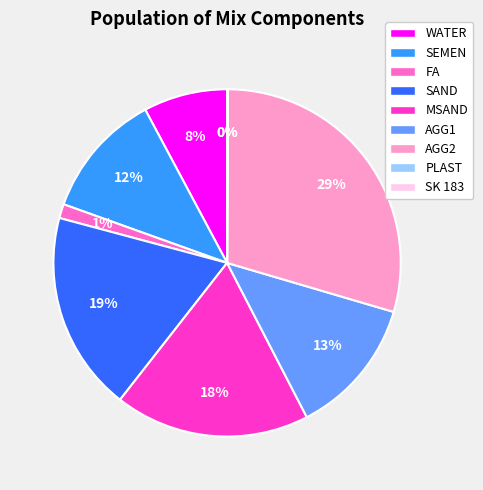

Is it true that AGG2 is 29% of the pie?

True